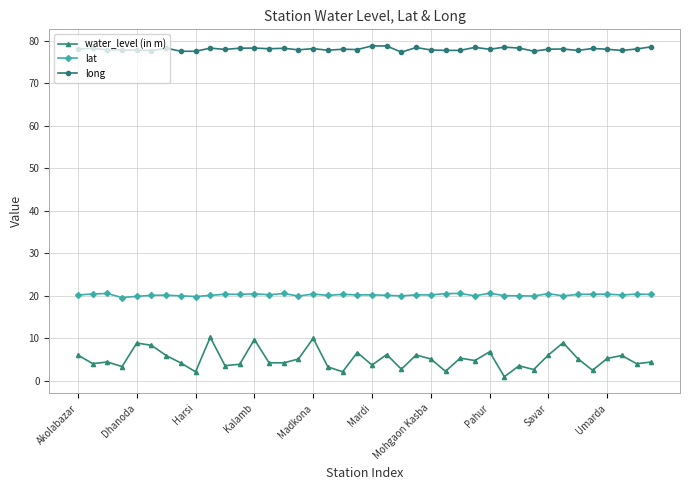

Which series has the widest spread of values?

water_level (in m)